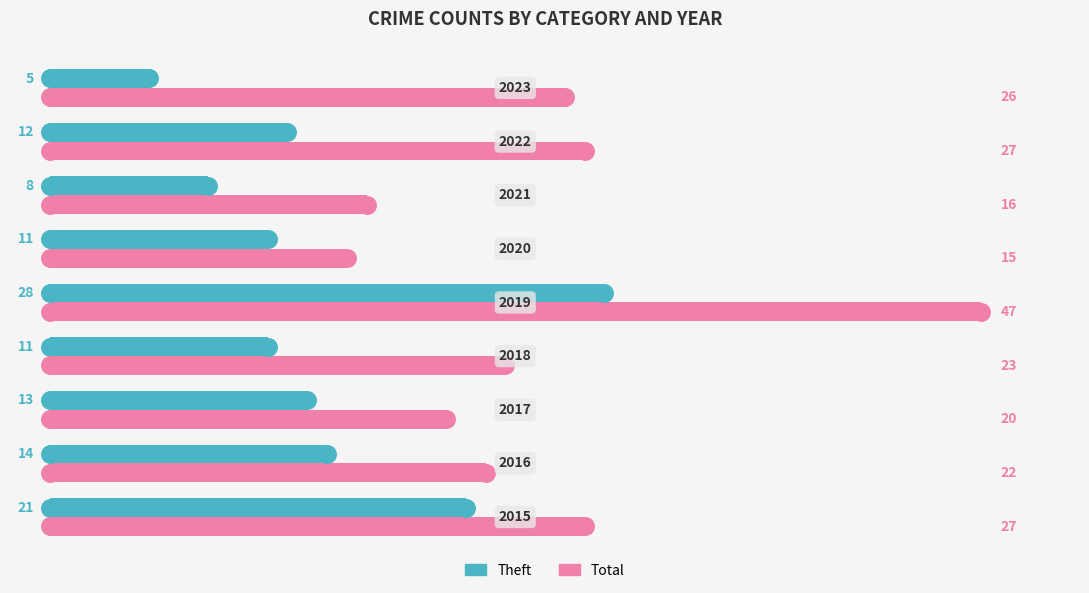

Rank the series by their average value, from lowest to highest.

Theft, Total